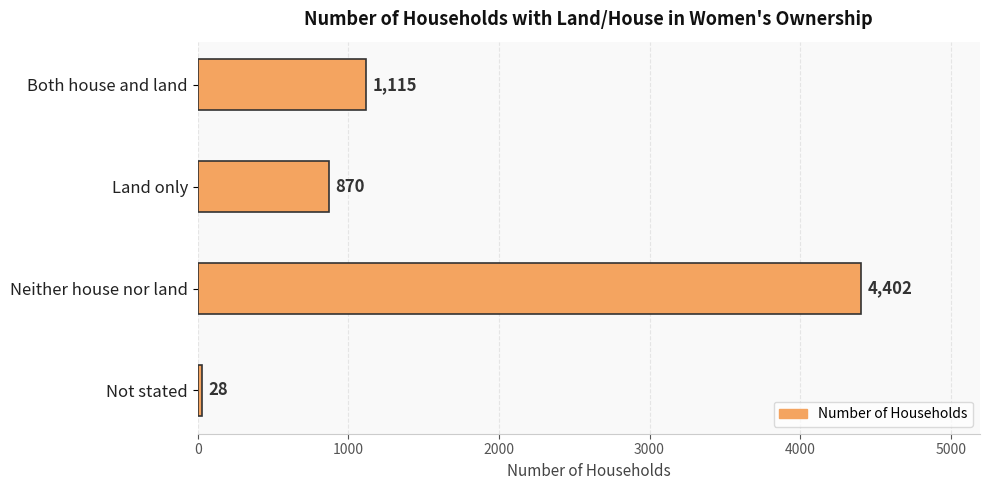

What is the maximum value shown in the chart?

4402